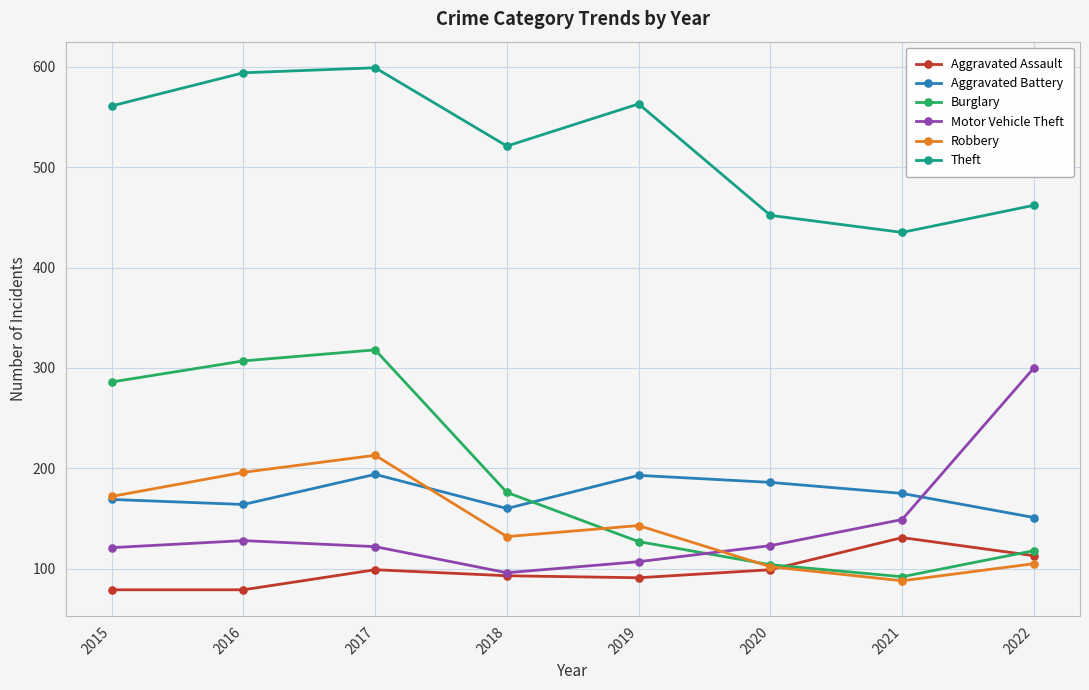

What is the sum of the Aggravated Assault values at 2015 and 2017?

178